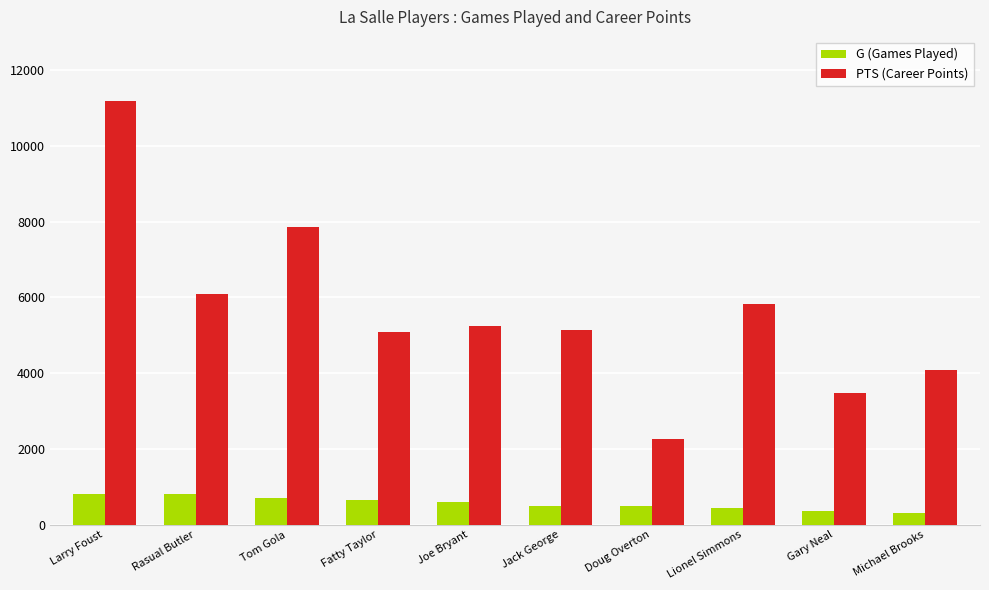

Which series has the widest spread of values?

PTS (Career Points)